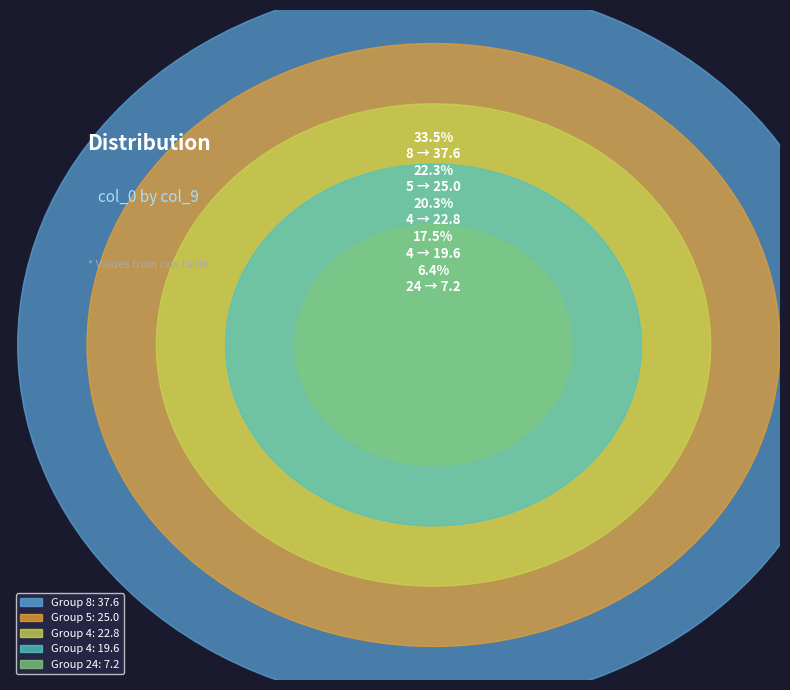

What is the total percentage of 4 and 5?

42.6%